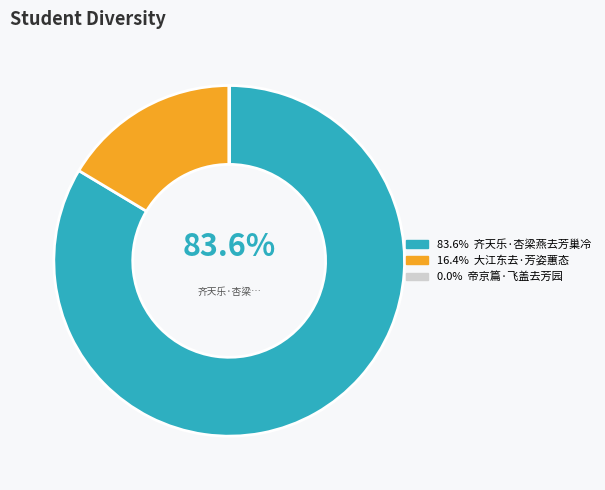

Is there a majority slice in this chart?

Yes